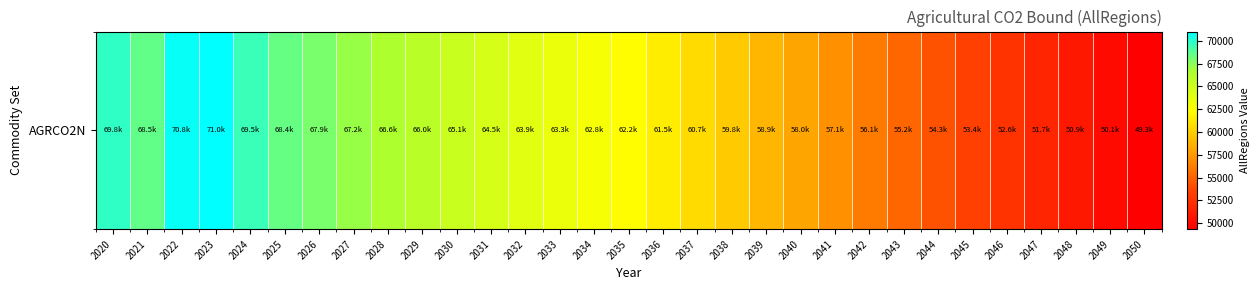

What is the difference between the values at 2035 and 2022?

8567.3